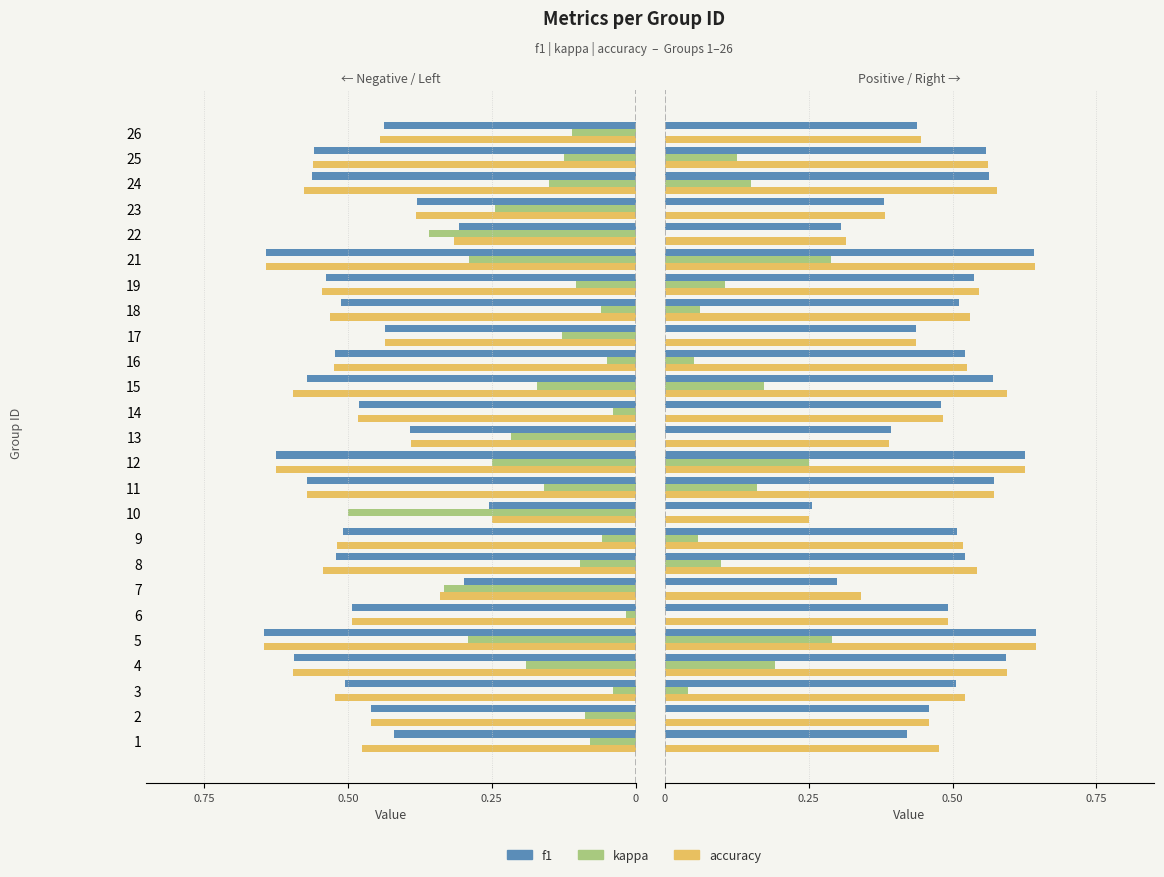

What are all the series names shown in the legend?

f1, kappa, accuracy